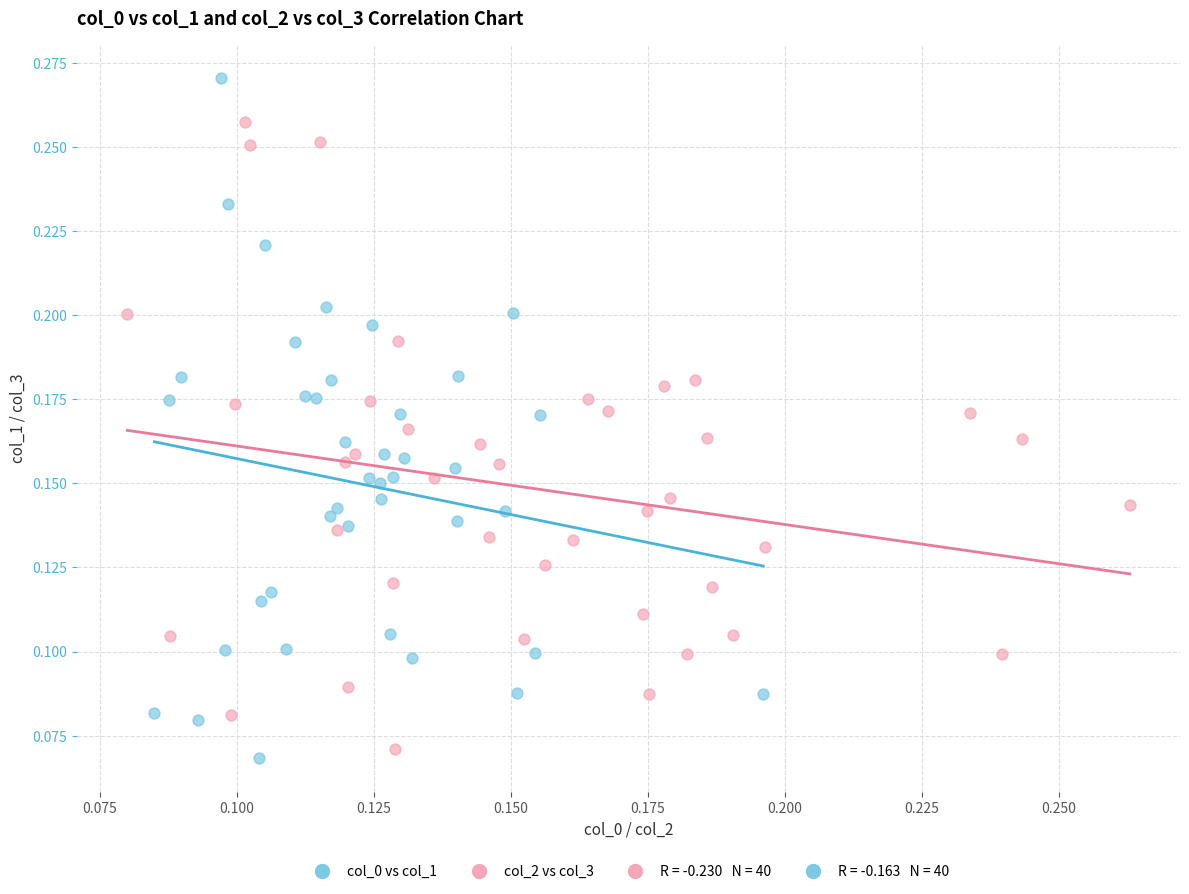

Which series reaches the maximum Y coordinate?

col_0 vs col_1